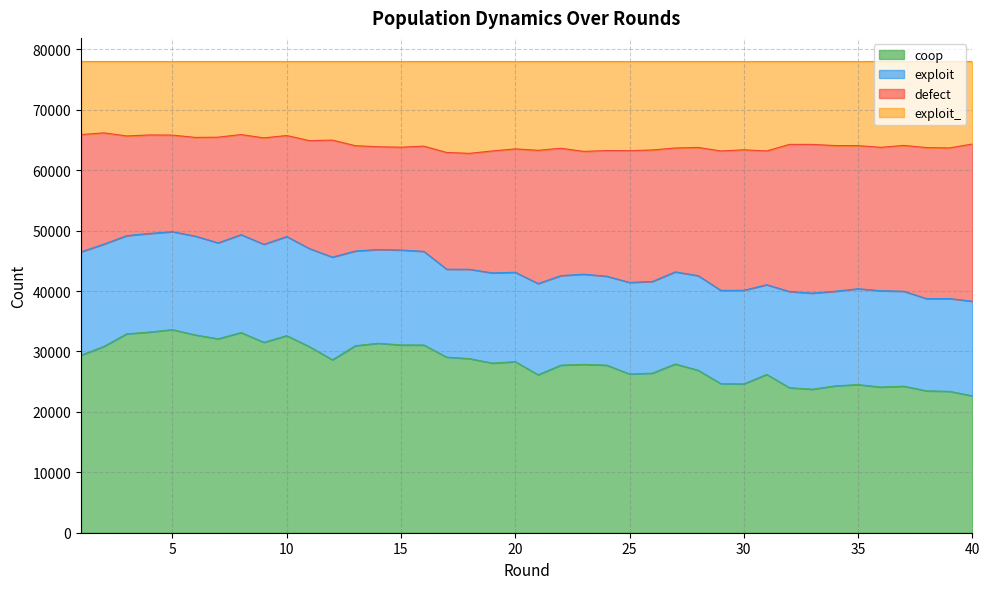

What is the highest value of the coop series?

33614